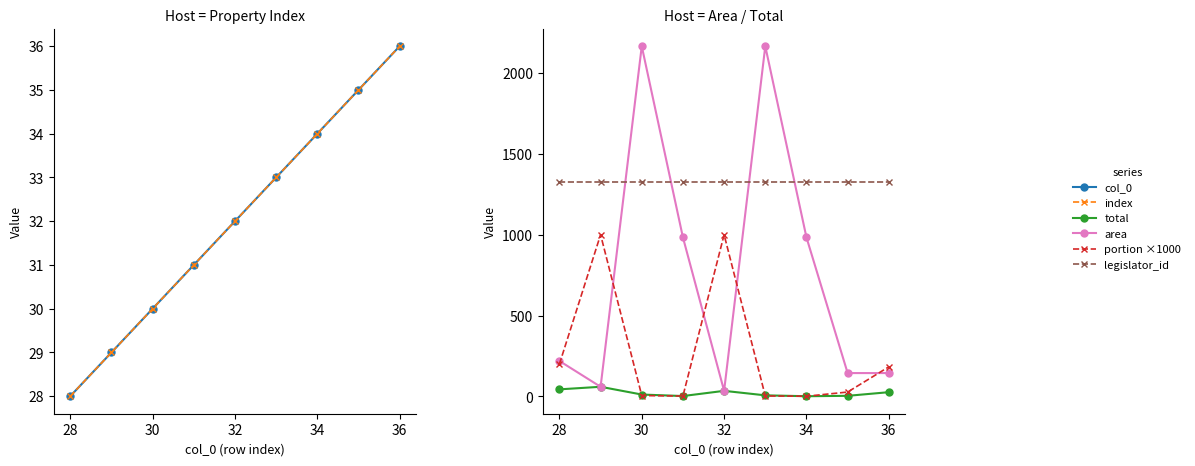

How many lines are shown in the chart?

6